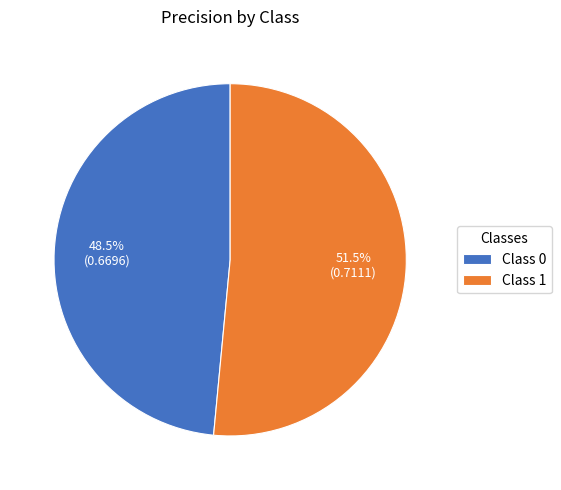

Is the sum of Class 1 and Class 0 greater than half?

Yes